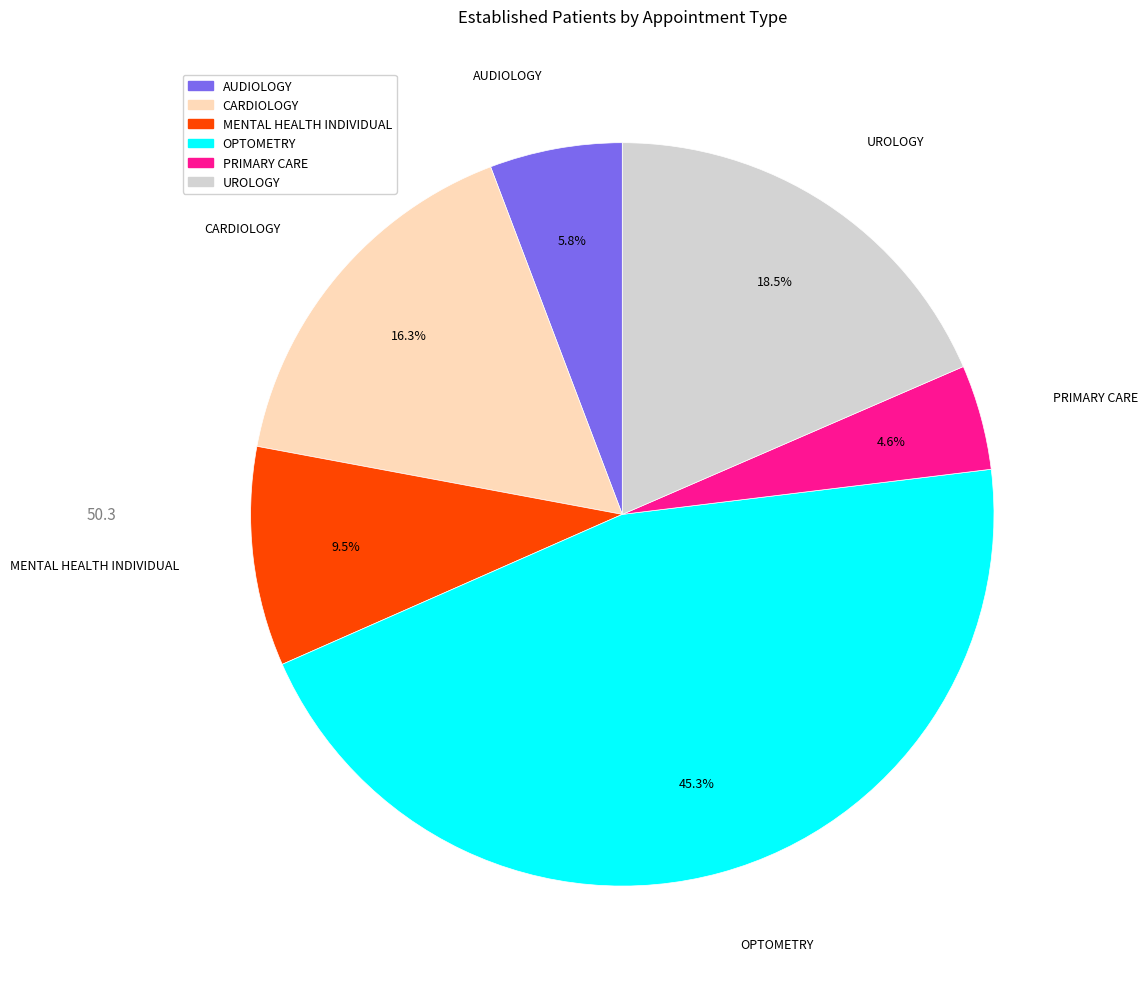

What is the ratio of the value at CARDIOLOGY to the value at AUDIOLOGY?

2.8